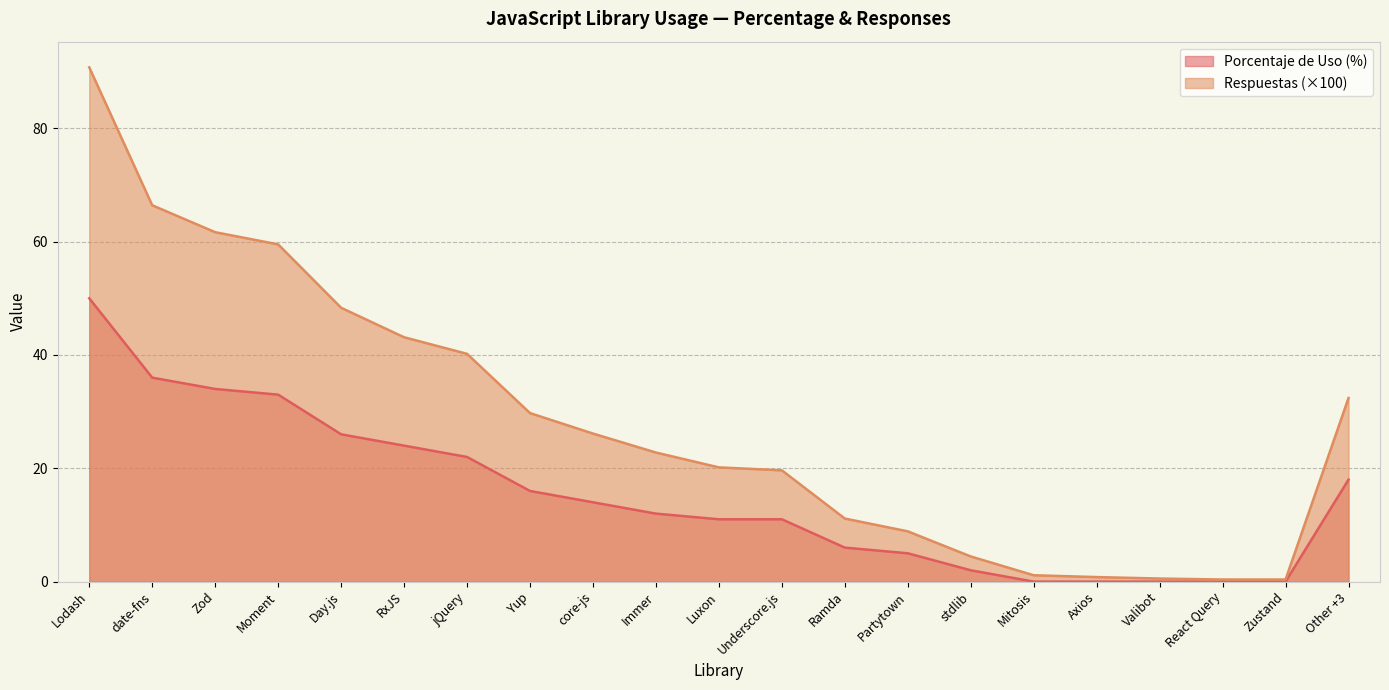

Between Zod and Zustand, which series saw the biggest shift?

Respuestas (×100)